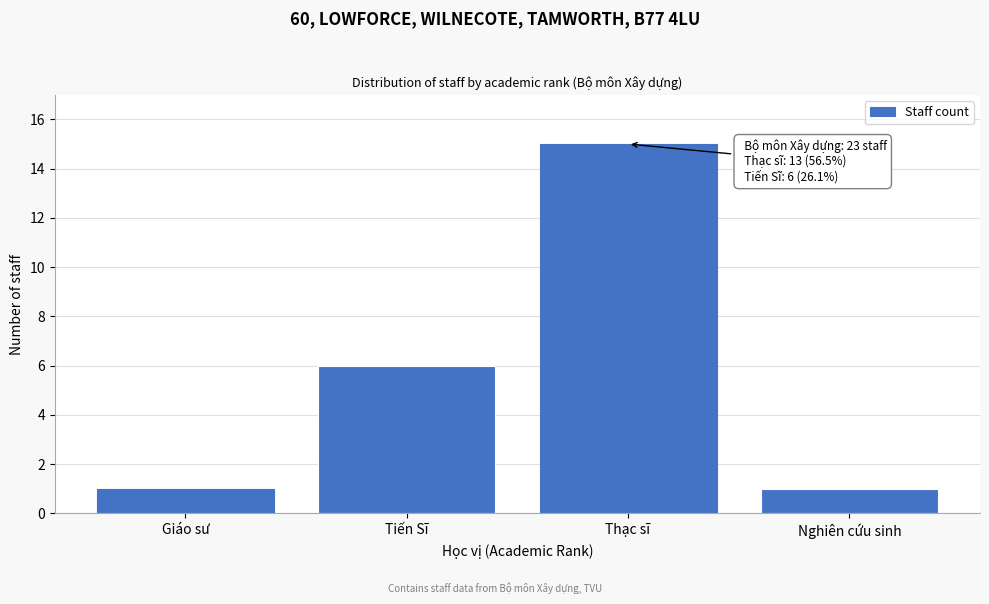

Reading left to right, extract all data points from this chart.

Giáo sư=1	Tiến Sĩ=6	Thạc sĩ=15	Nghiên cứu sinh=1